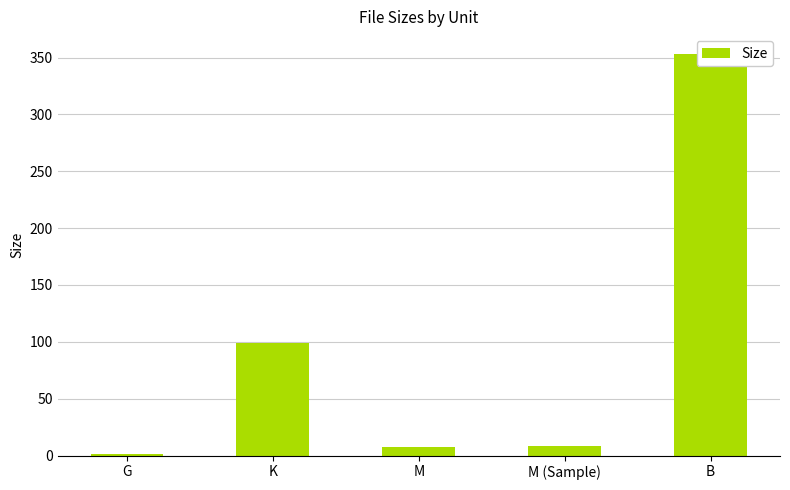

What is the average value?

93.8